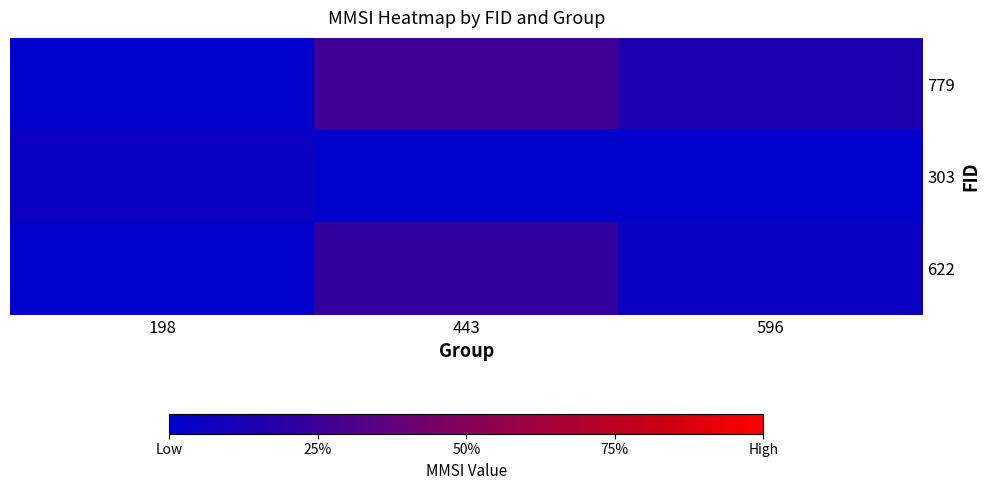

Which series has the largest range (max minus min)?

779